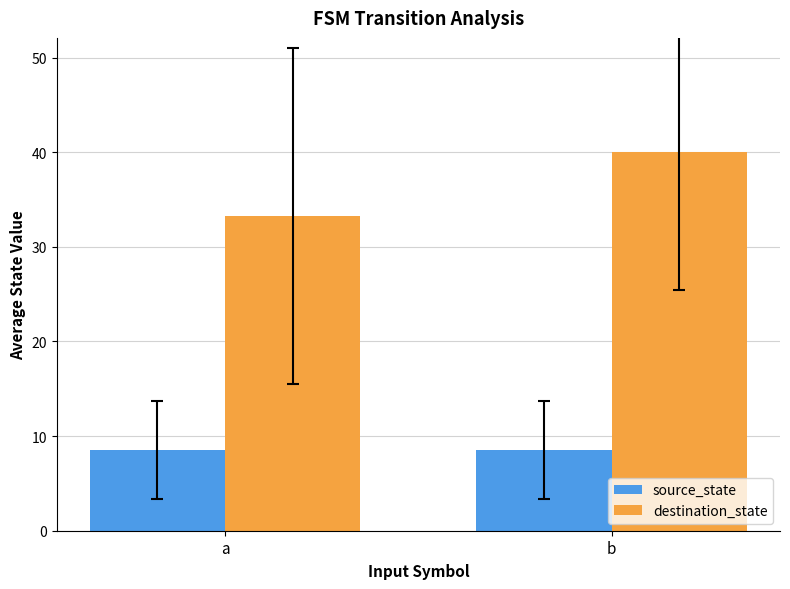

Is it true that source_state equals 11.3 at b?

False